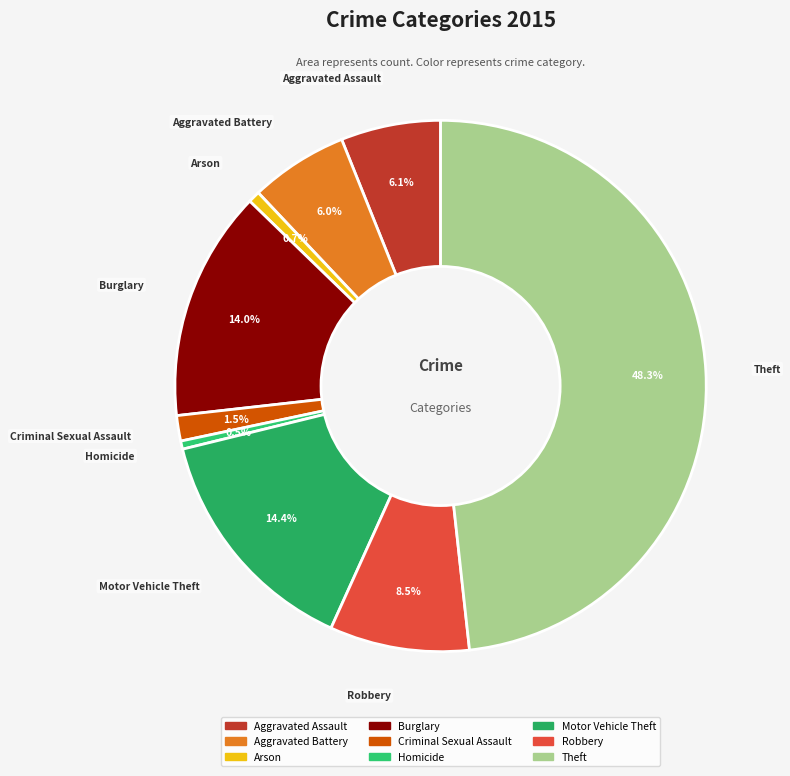

What is the largest slice in the pie chart?

Theft